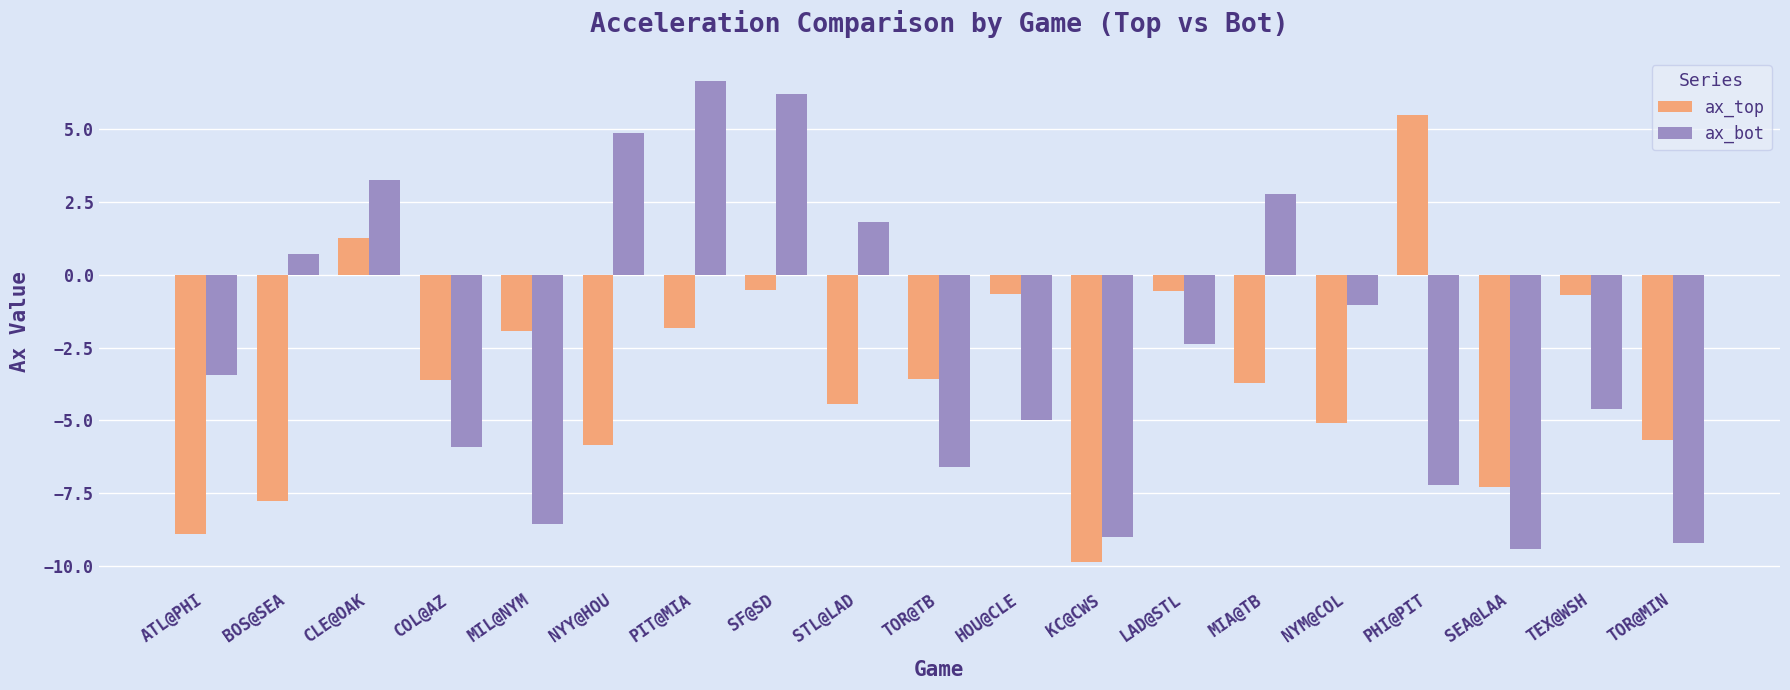

What position from the left is PHI@PIT?

16